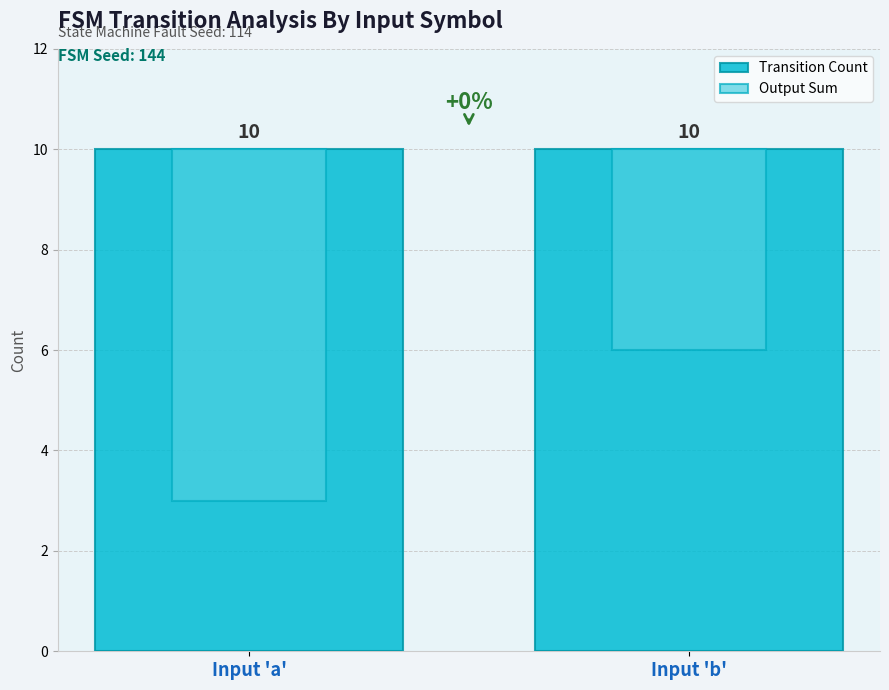

Which series has the largest range (max minus min)?

Output Sum